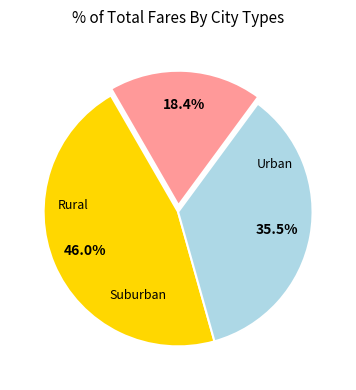

Is there a majority slice in this chart?

No